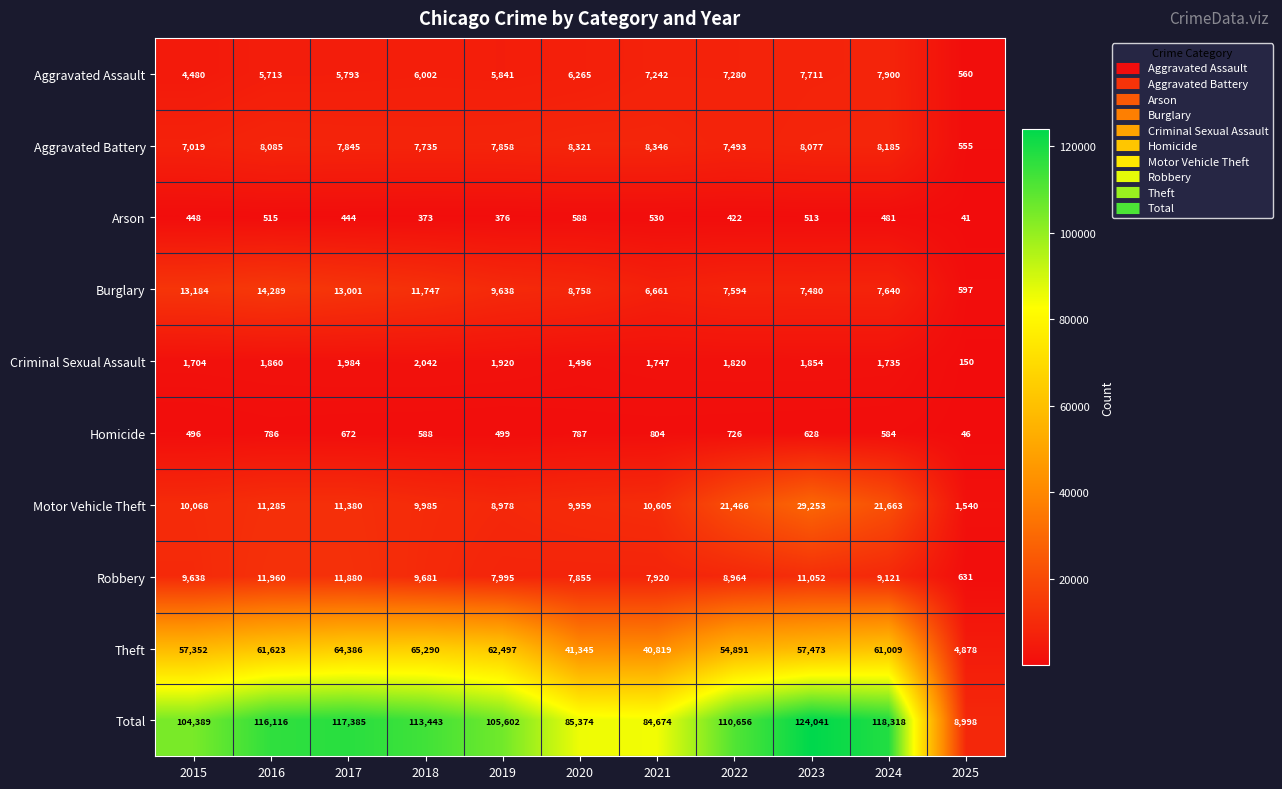

At how many categories does at least one series exceed 54246?

10